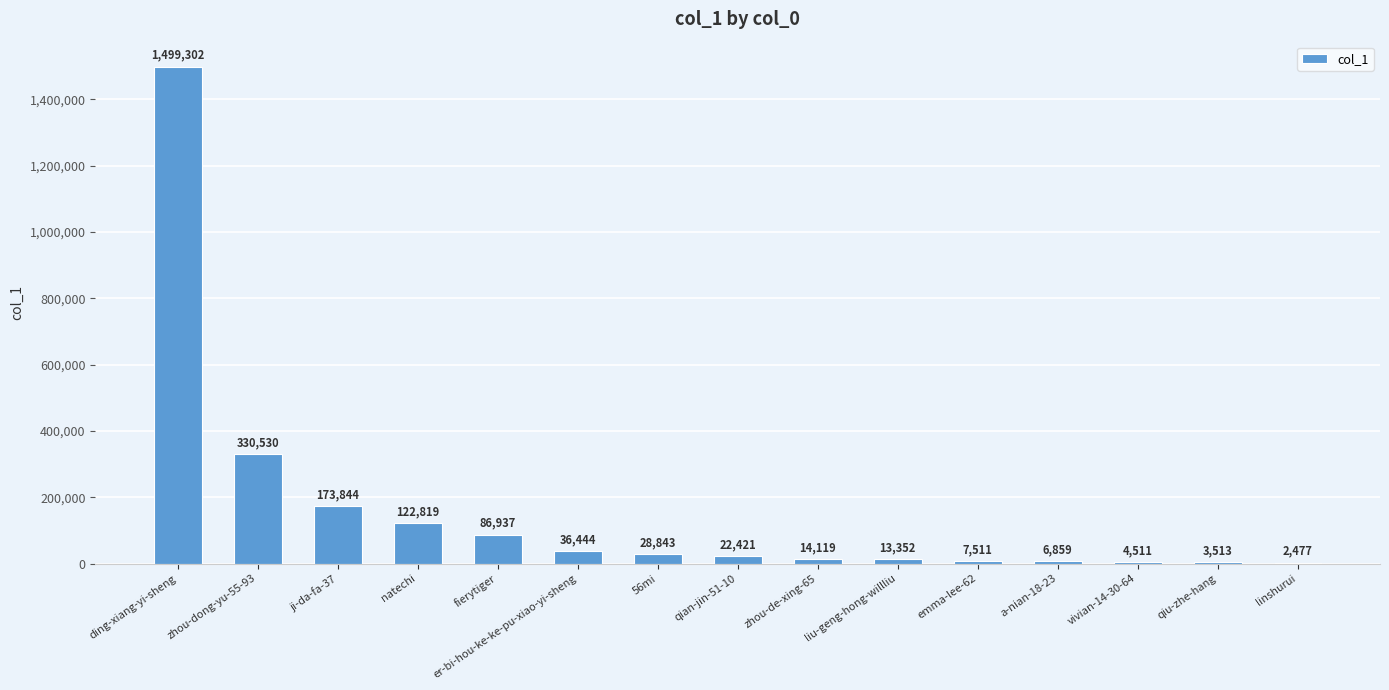

The chart shows a value of 7511 at emma-lee-62. True or false?

True